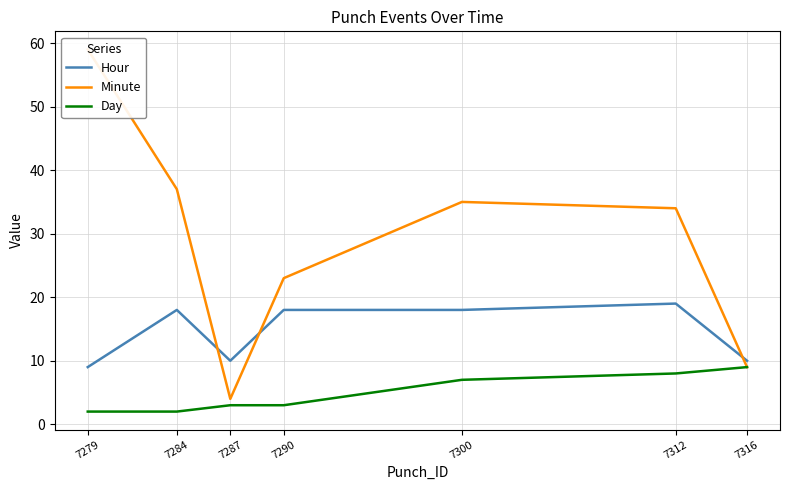

List the series in order of their peak value, highest first.

Minute, Hour, Day